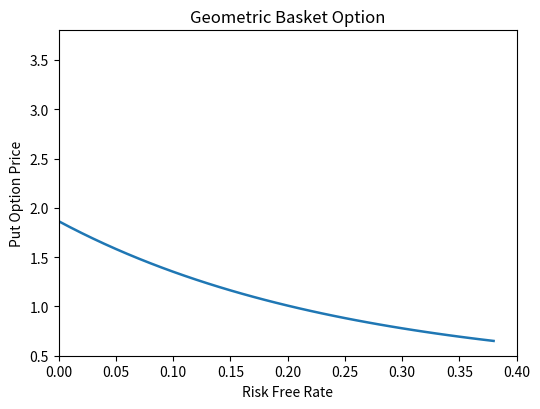

Count the number of categories in the chart.

39